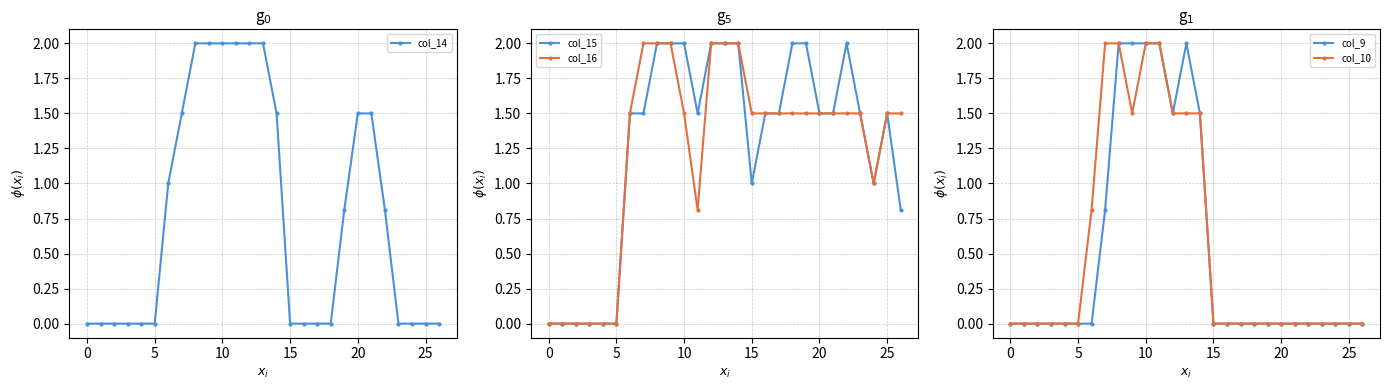

What is the maximum value for col_15?

2.0